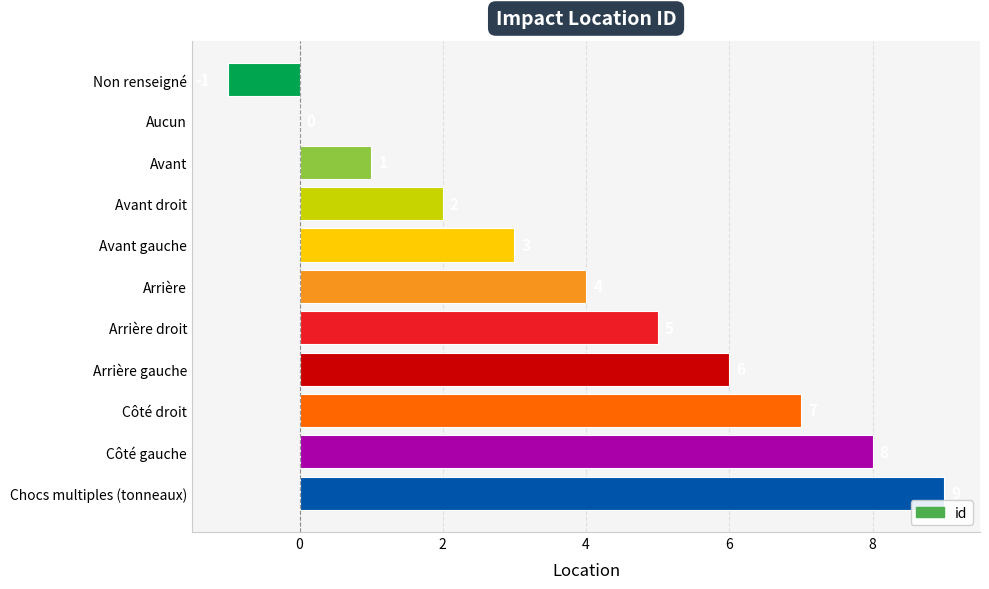

Which category has the highest value across all series?

Chocs multiples (tonneaux)